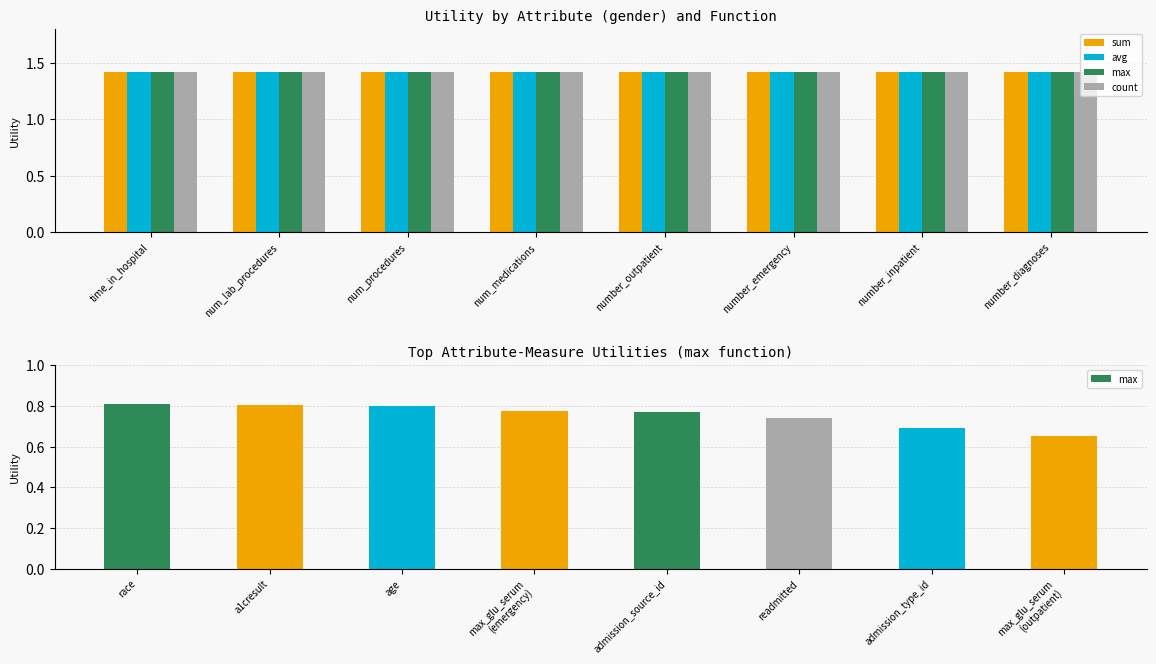

Does the chart contain stacked bars?

No